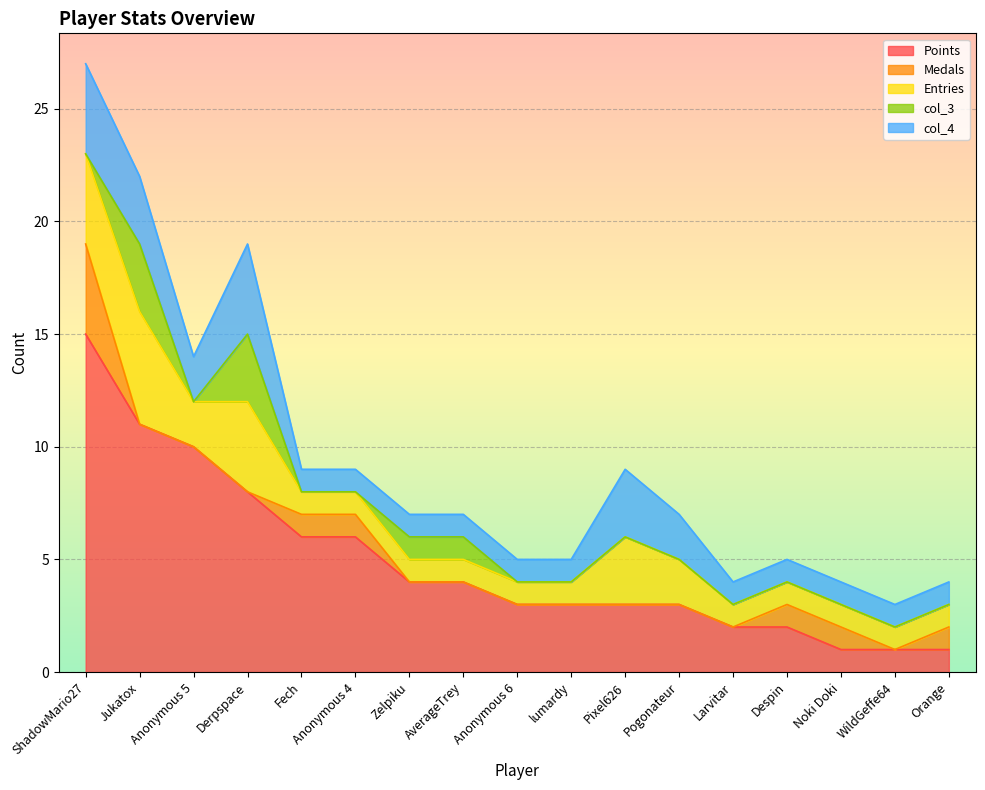

Reading left to right, list all the values displayed in this chart.

Points: 15	11	10	8	6	6	4	4	3	3	3	3	2	2	1	1	1
Medals: 4	0	0	0	1	1	0	0	0	0	0	0	0	1	1	0	1
Entries: 4	5	2	4	1	1	1	1	1	1	3	2	1	1	1	1	1
col_3: 0	3	0	3	0	0	1	1	0	0	0	0	0	0	0	0	0
col_4: 4	3	2	4	1	1	1	1	1	1	3	2	1	1	1	1	1